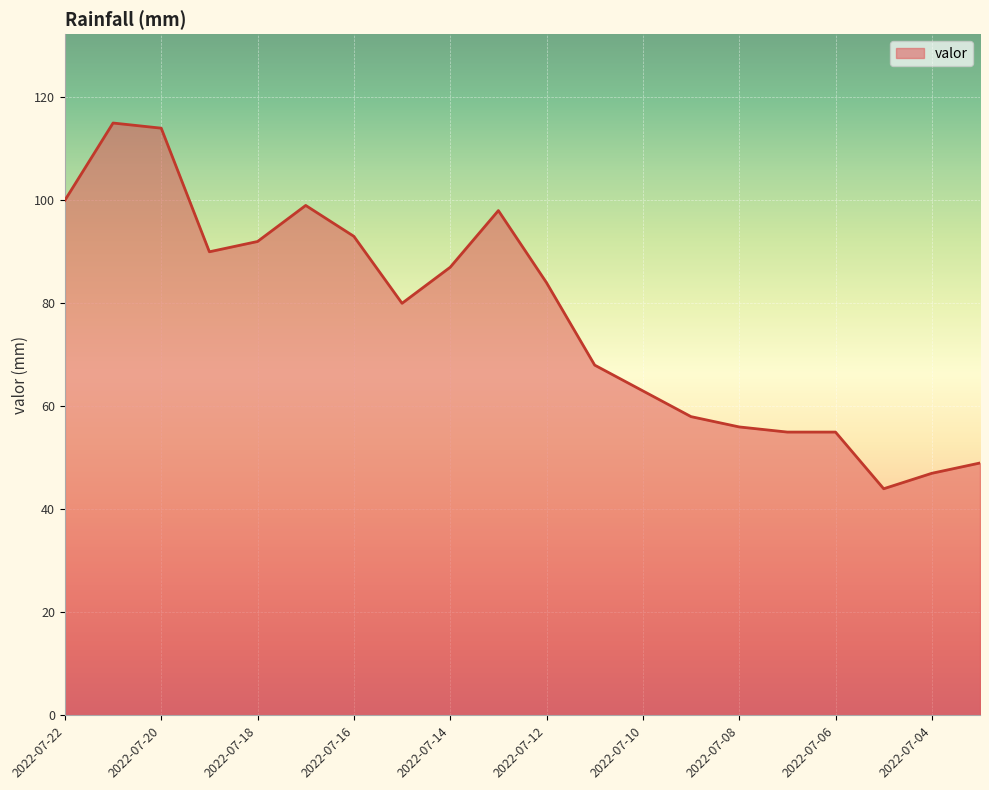

What is the minimum value shown in the chart?

44